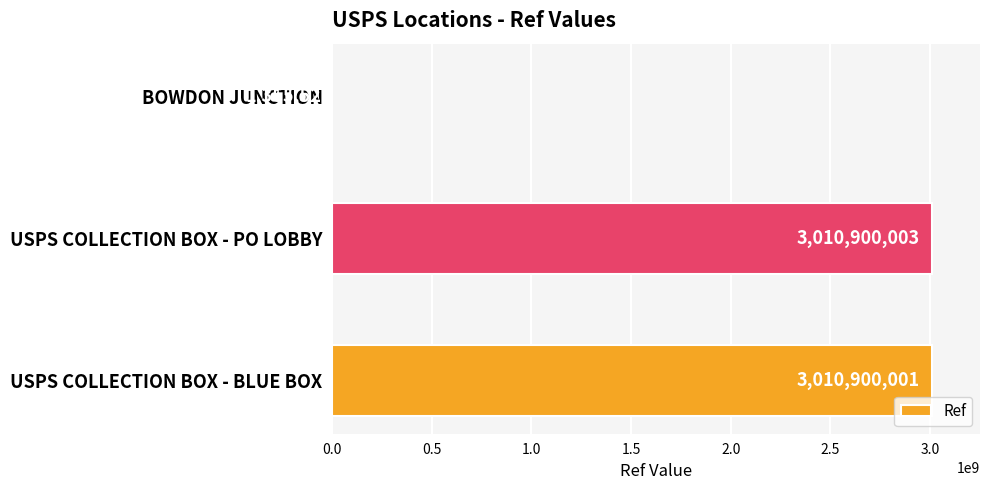

True or false: the data shows 1231895381 at USPS COLLECTION BOX - BLUE BOX.

False